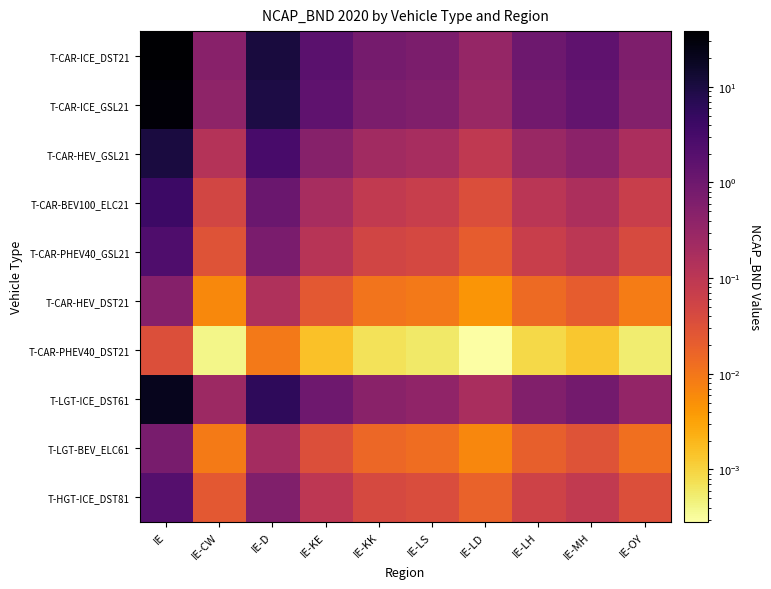

At which category is the sum across all series the highest?

IE